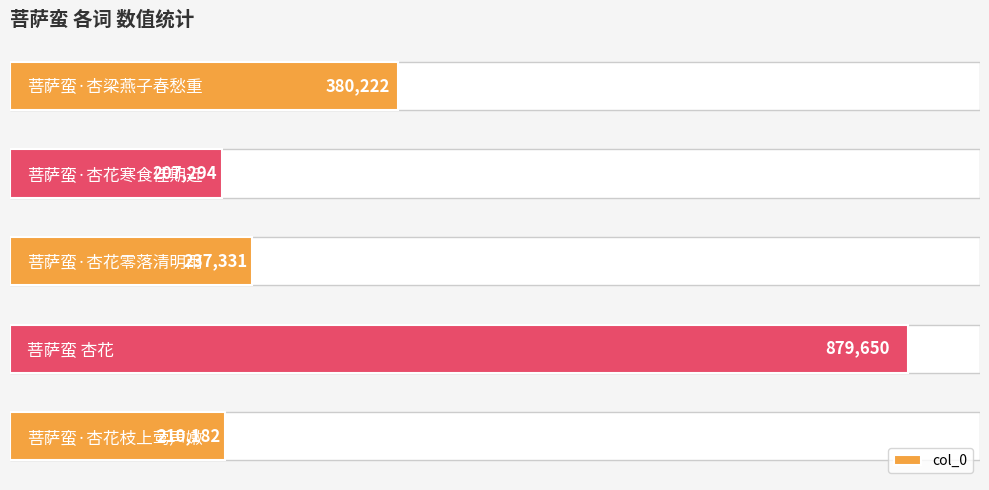

What is the difference between the maximum and minimum values?

672356